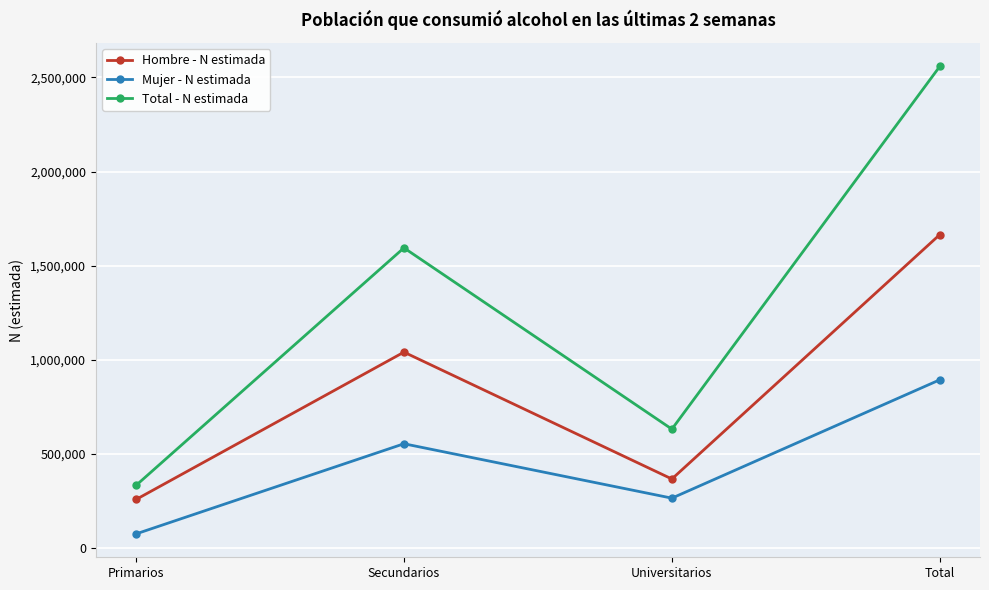

How many series are shown in this chart?

3